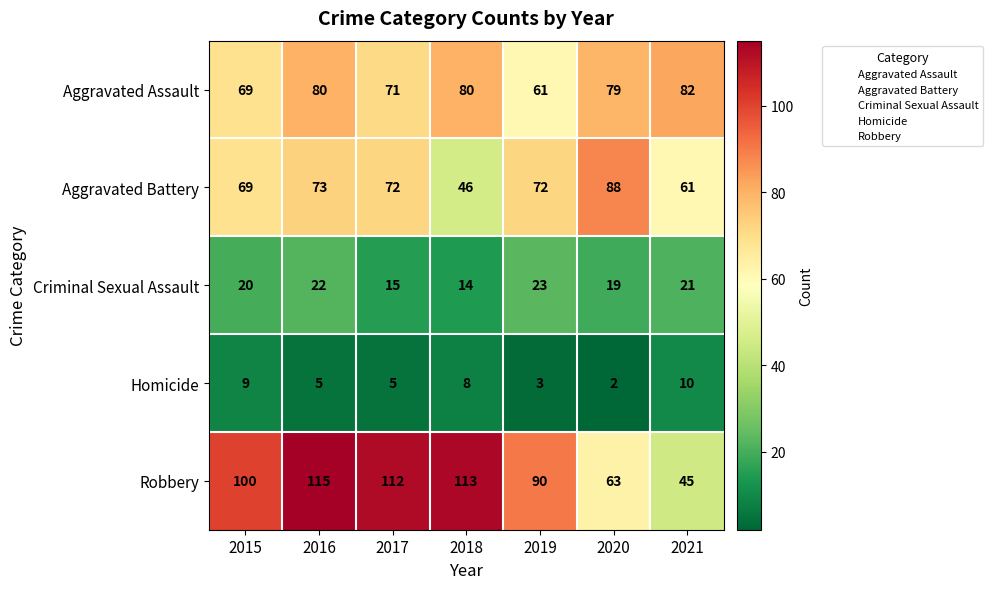

The Aggravated Assault series shows 61 at 2019. True or false?

True